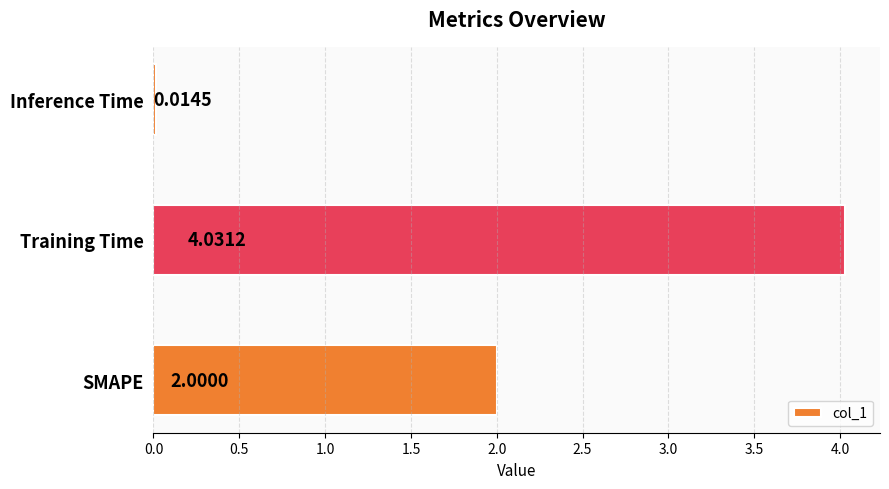

Rank the categories by value from highest to lowest.

Training Time, SMAPE, Inference Time